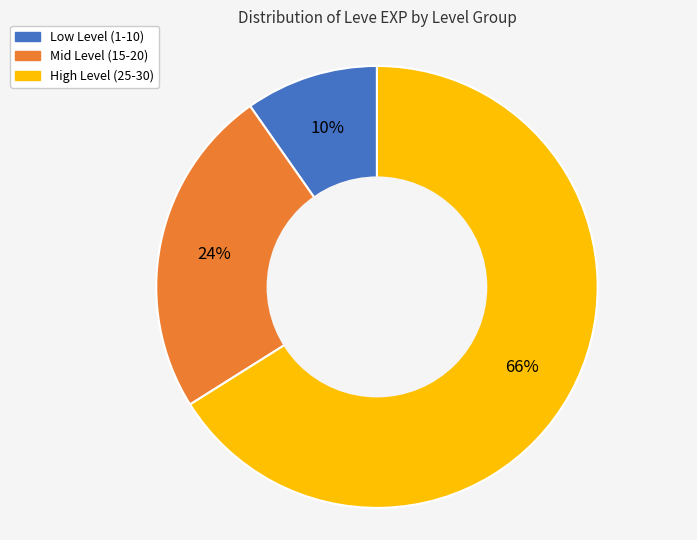

What is the ratio of the value at Low Level (1-10) to the value at Mid Level (15-20)?

0.4